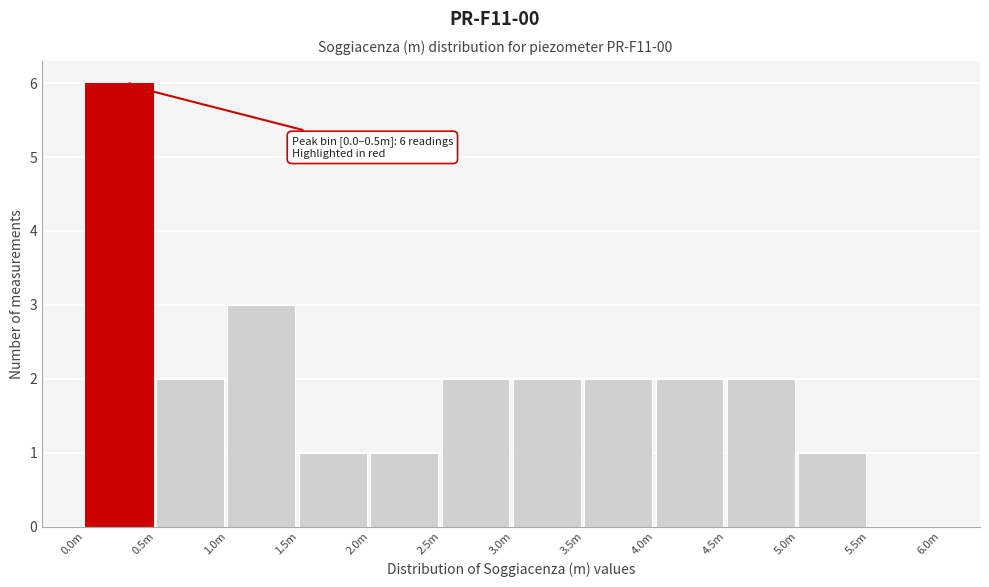

Reading left to right, extract all data points from this chart.

0.0m=6	0.5m=2	1.0m=3	1.5m=1	2.0m=1	2.5m=2	3.0m=2	3.5m=2	4.0m=2	4.5m=2	5.0m=1	5.5m=0